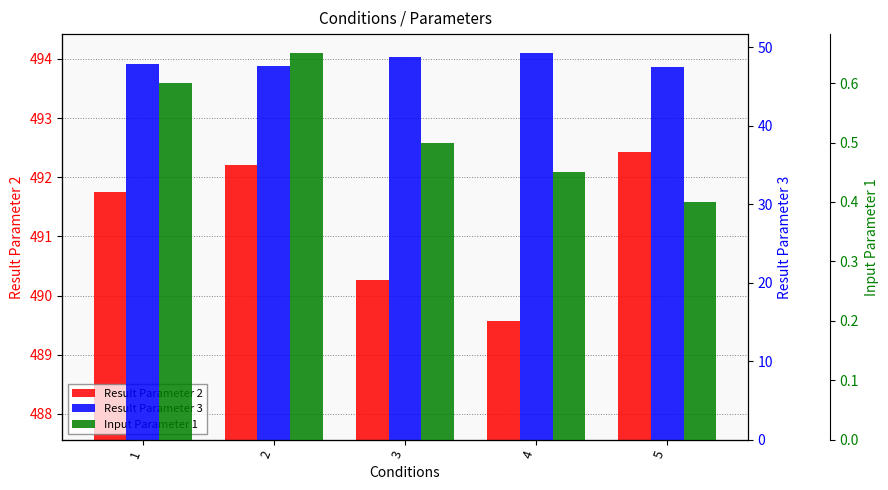

What is the average value of the Result Parameter 2 series?

491.2